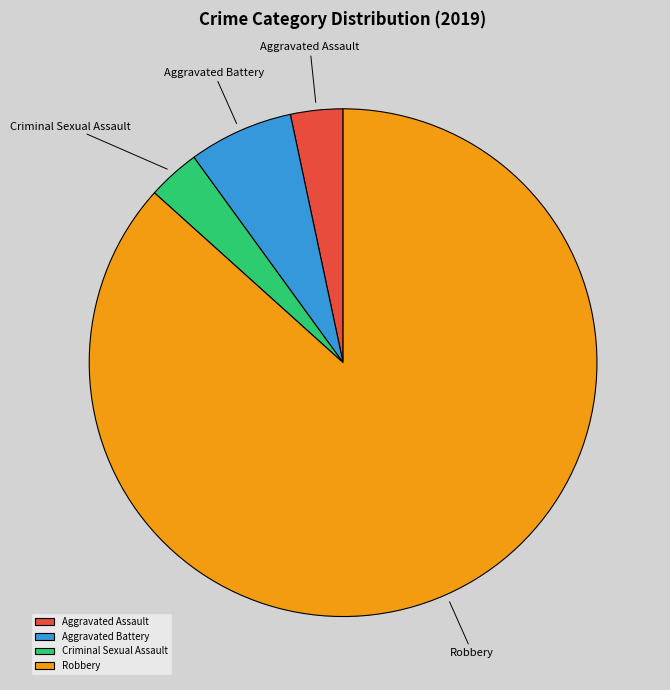

Is there a majority slice in this chart?

Yes